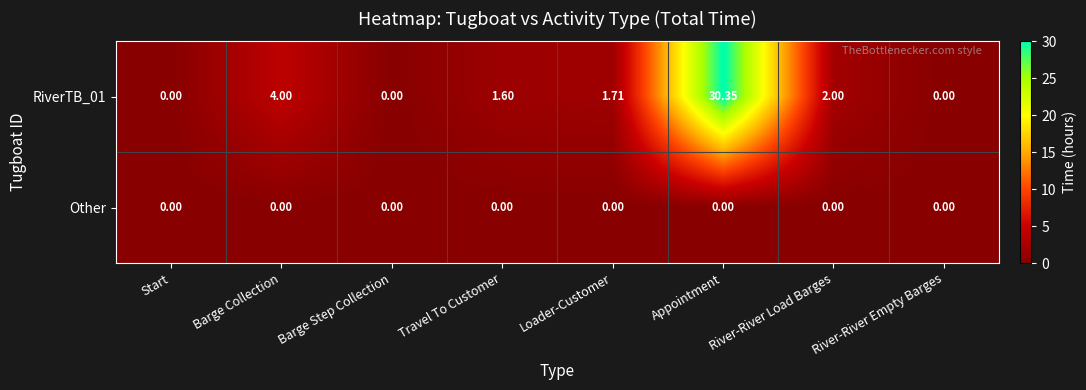

List the series in order of their overall mean, highest first.

RiverTB_01, Other